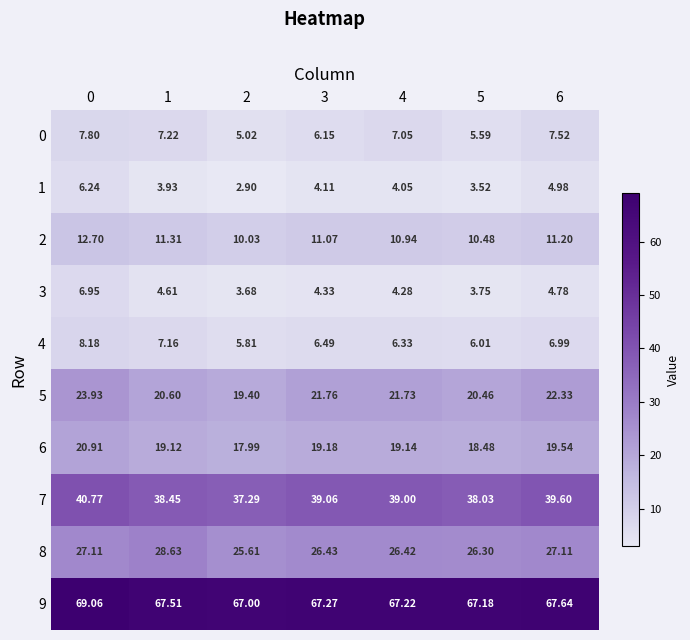

Which series has the largest total across all categories?

9